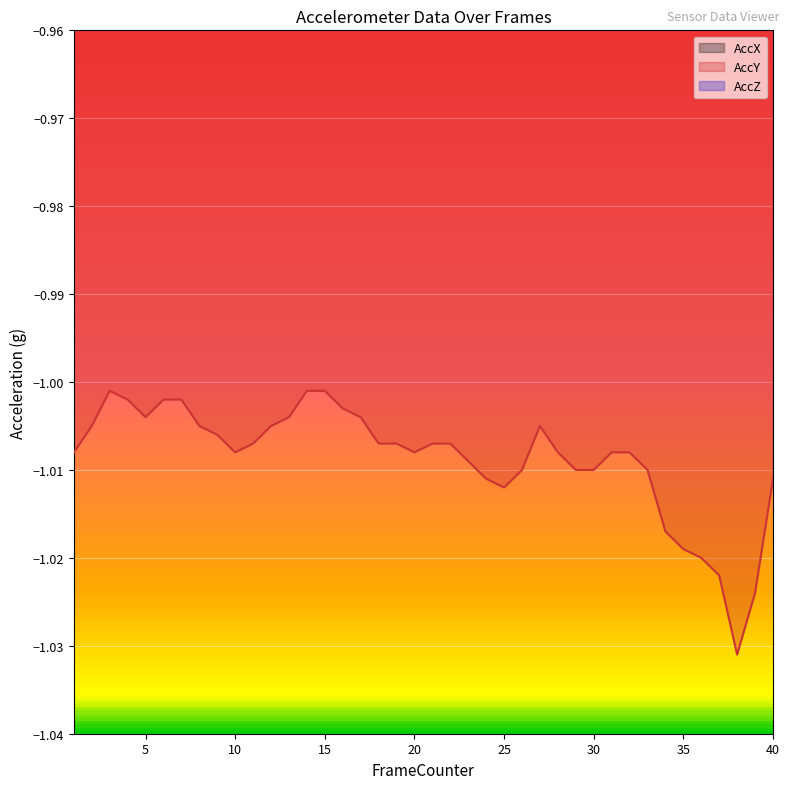

Is it true that AccY equals -1.5 at 9?

False